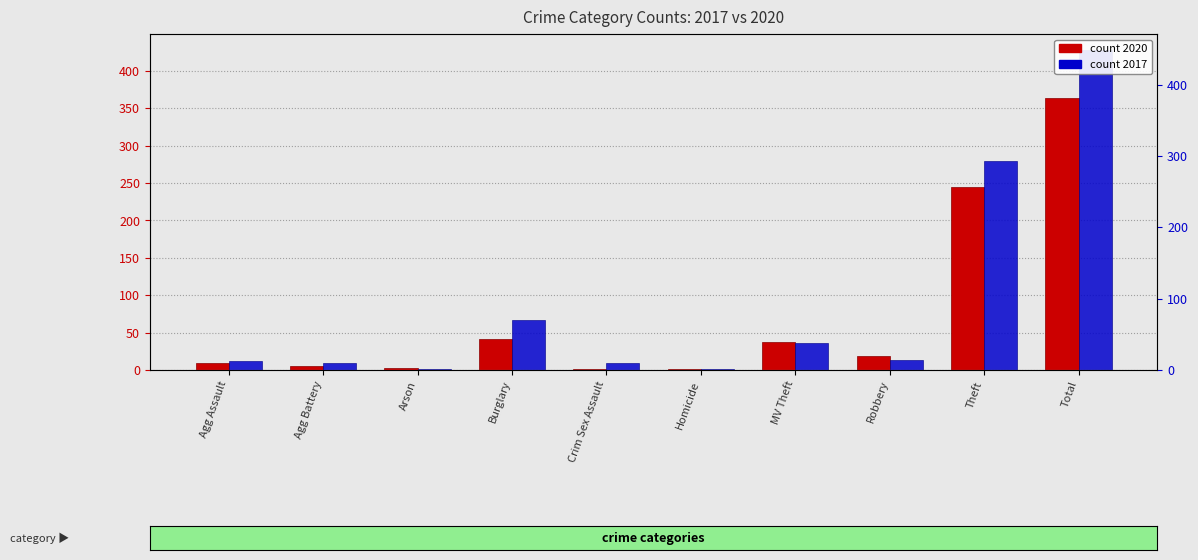

Where is 2017 nearest to the value 214?

Theft